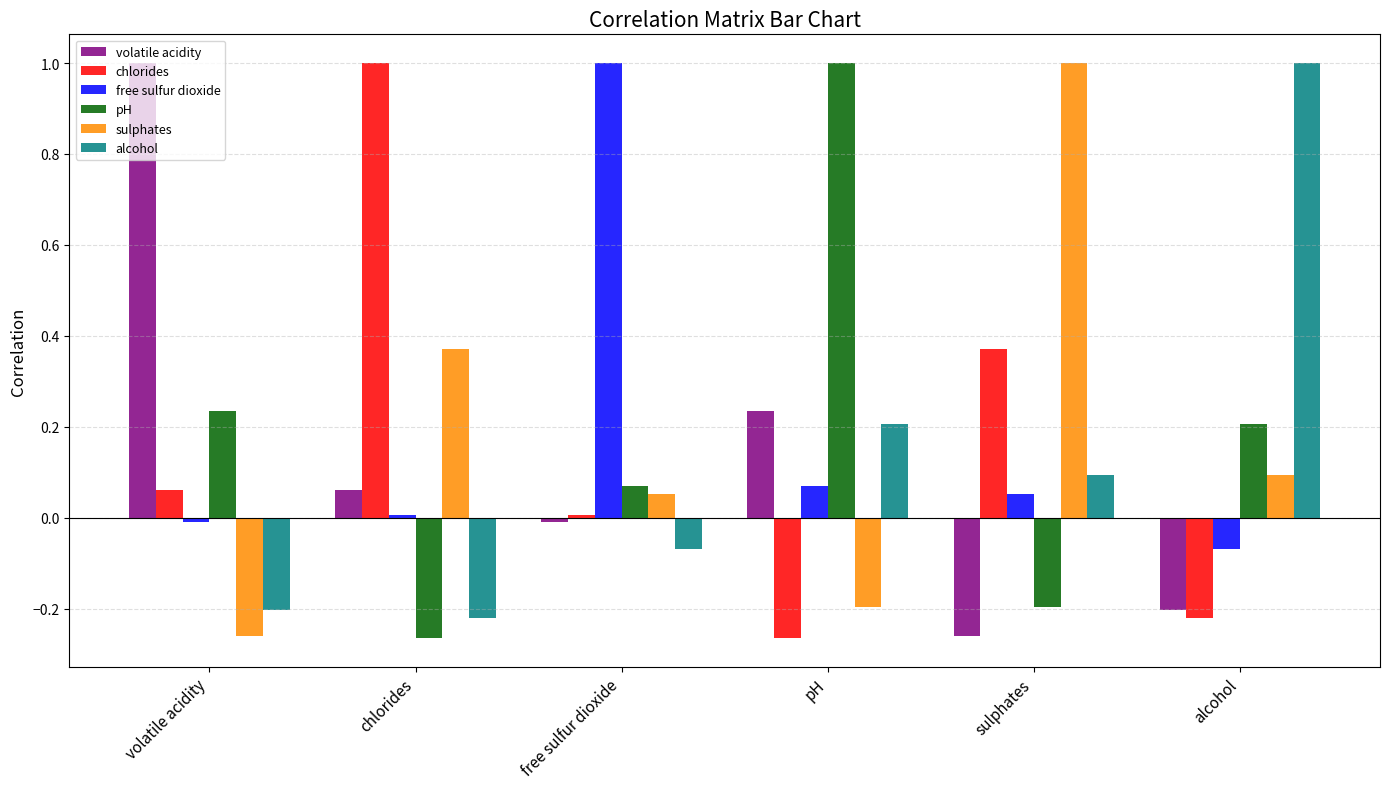

What is the difference between the pH values at free sulfur dioxide and sulphates?

0.1